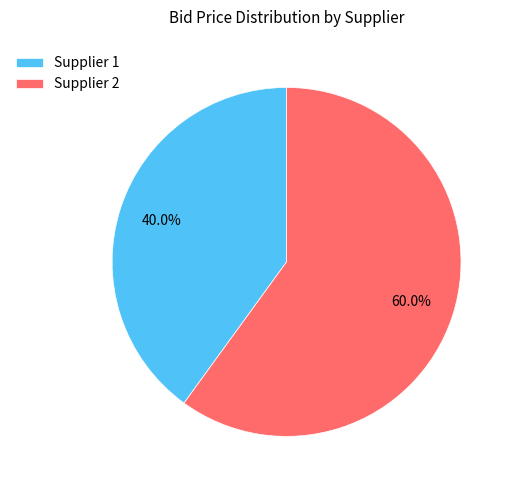

Is there any slice that represents more than half of the pie?

Yes